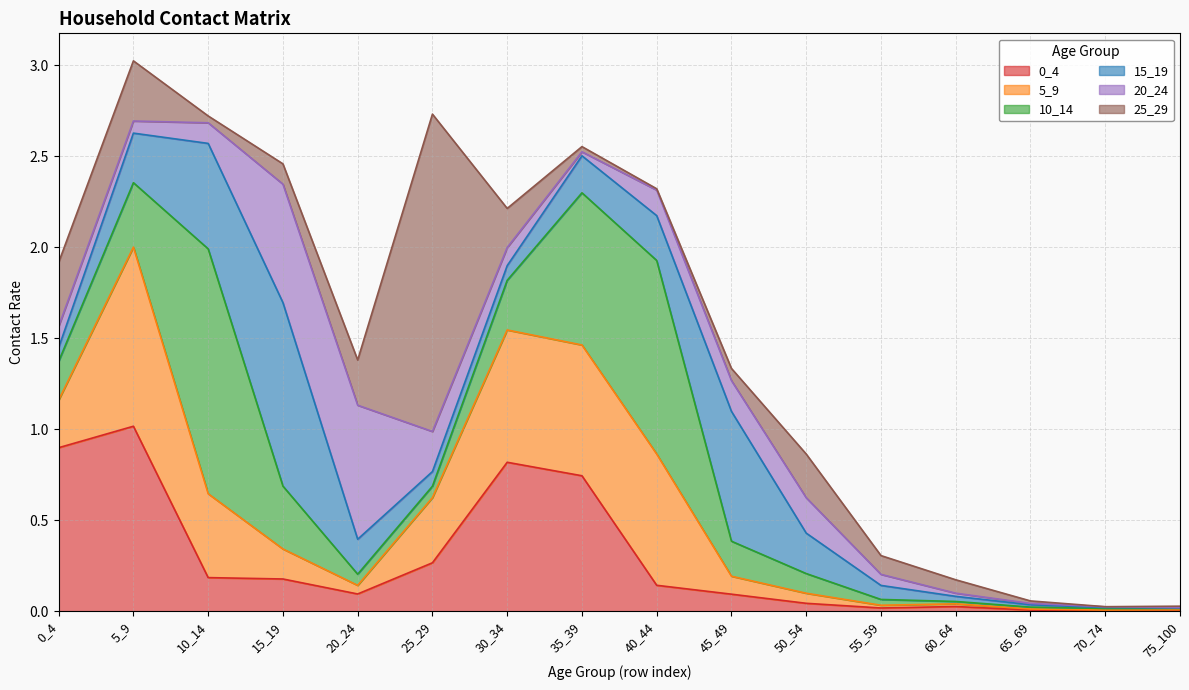

What is the spread (max minus min) of values at 15_19?

0.9